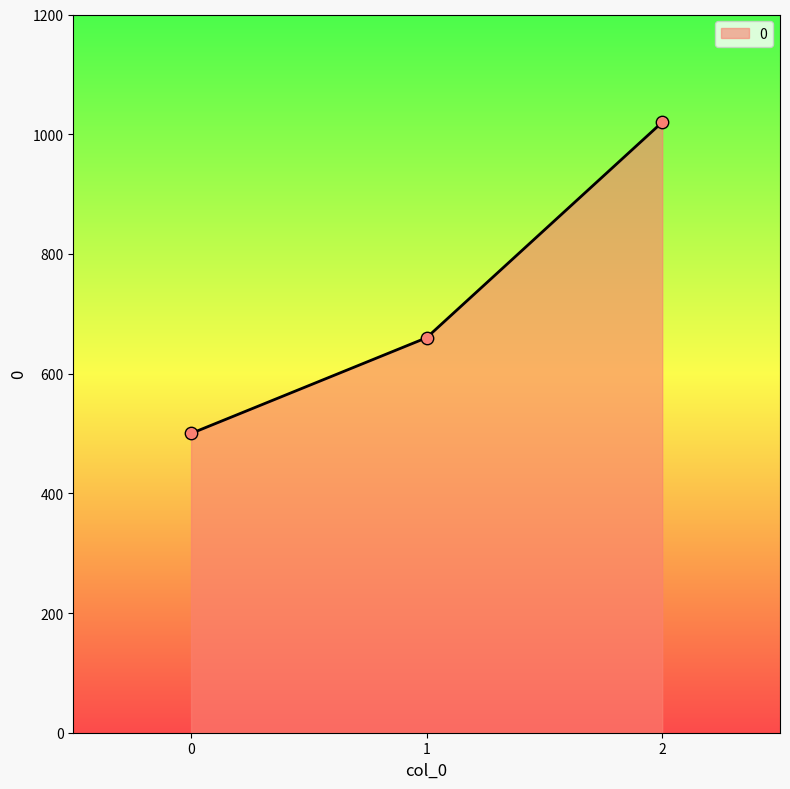

Approximately how many times larger is the value at 2 compared to 1?

1.5